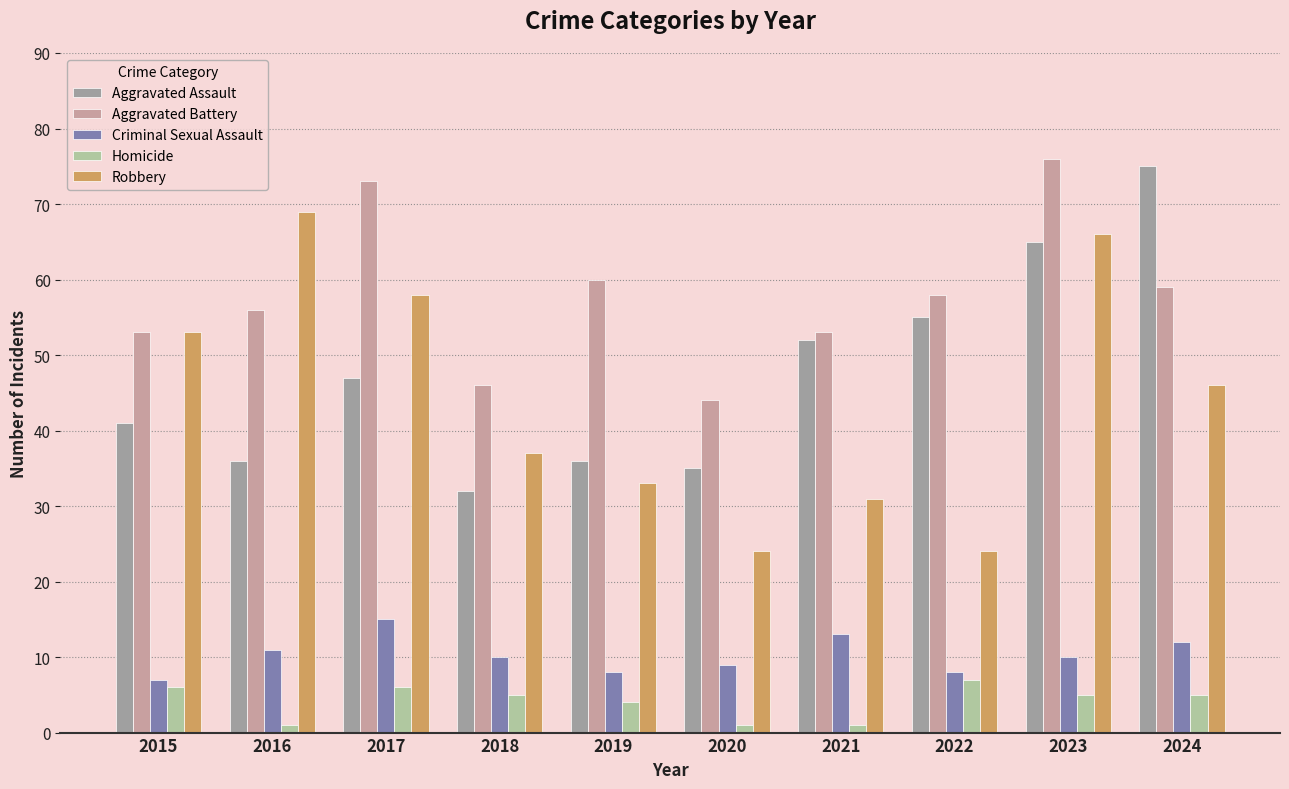

What is the average value of the Homicide series?

4